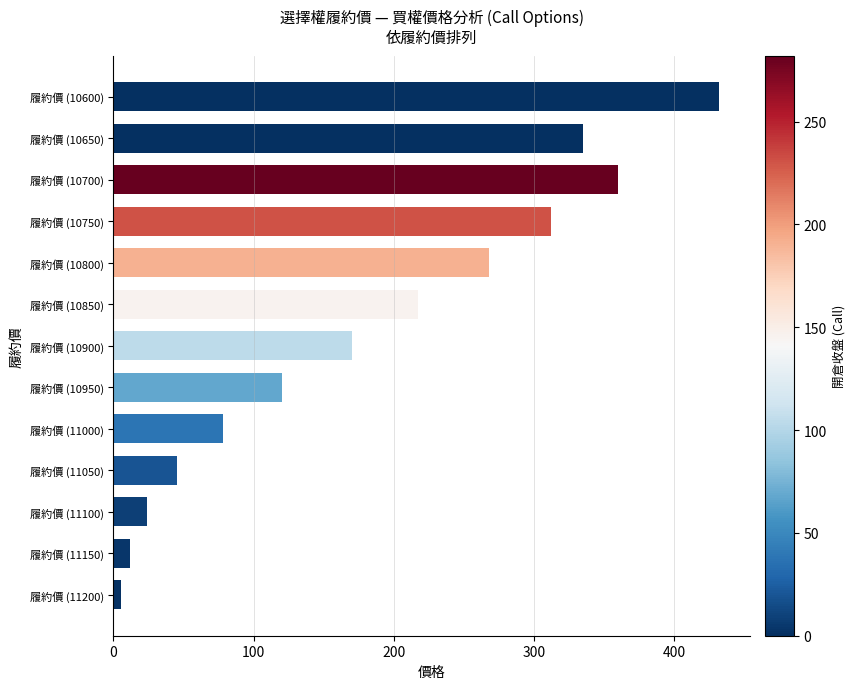

List the labels in order of value, smallest first.

履約價 (11200), 履約價 (11150), 履約價 (11100), 履約價 (11050), 履約價 (11000), 履約價 (10950), 履約價 (10900), 履約價 (10850), 履約價 (10800), 履約價 (10750), 履約價 (10650), 履約價 (10700), 履約價 (10600)